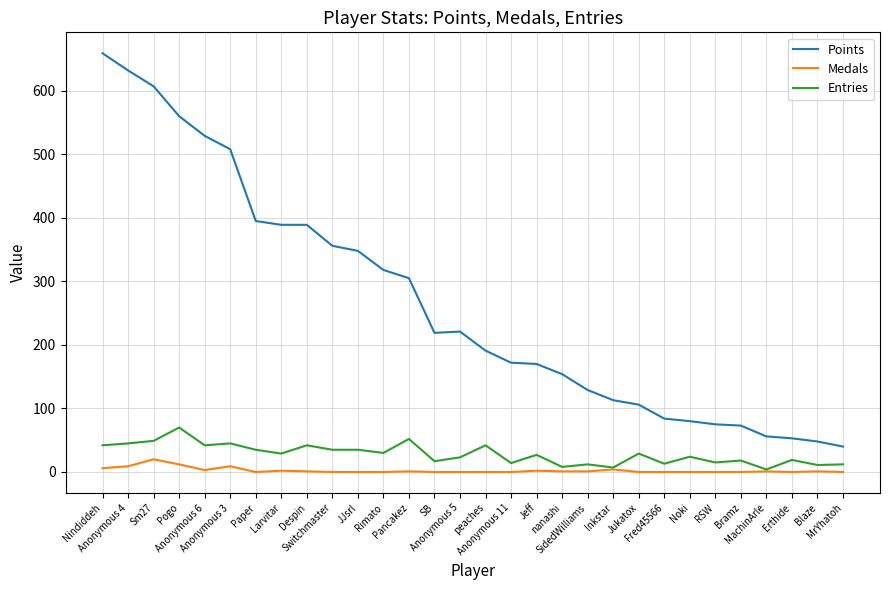

What are all the series names shown in the legend?

Points, Medals, Entries